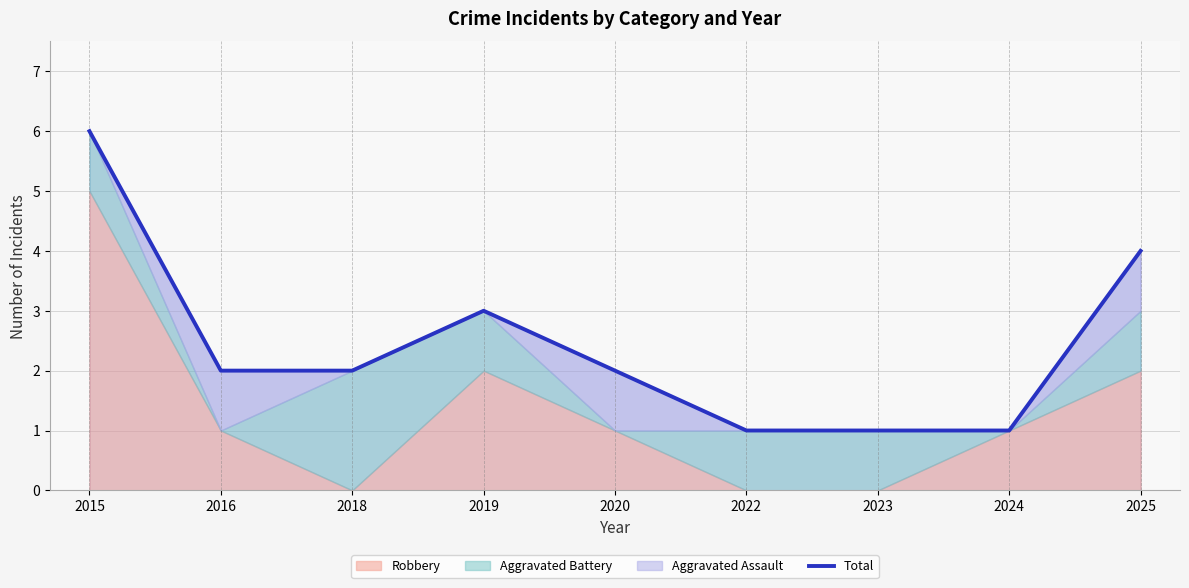

True or false: the data has more than 2 interior local peaks.

False